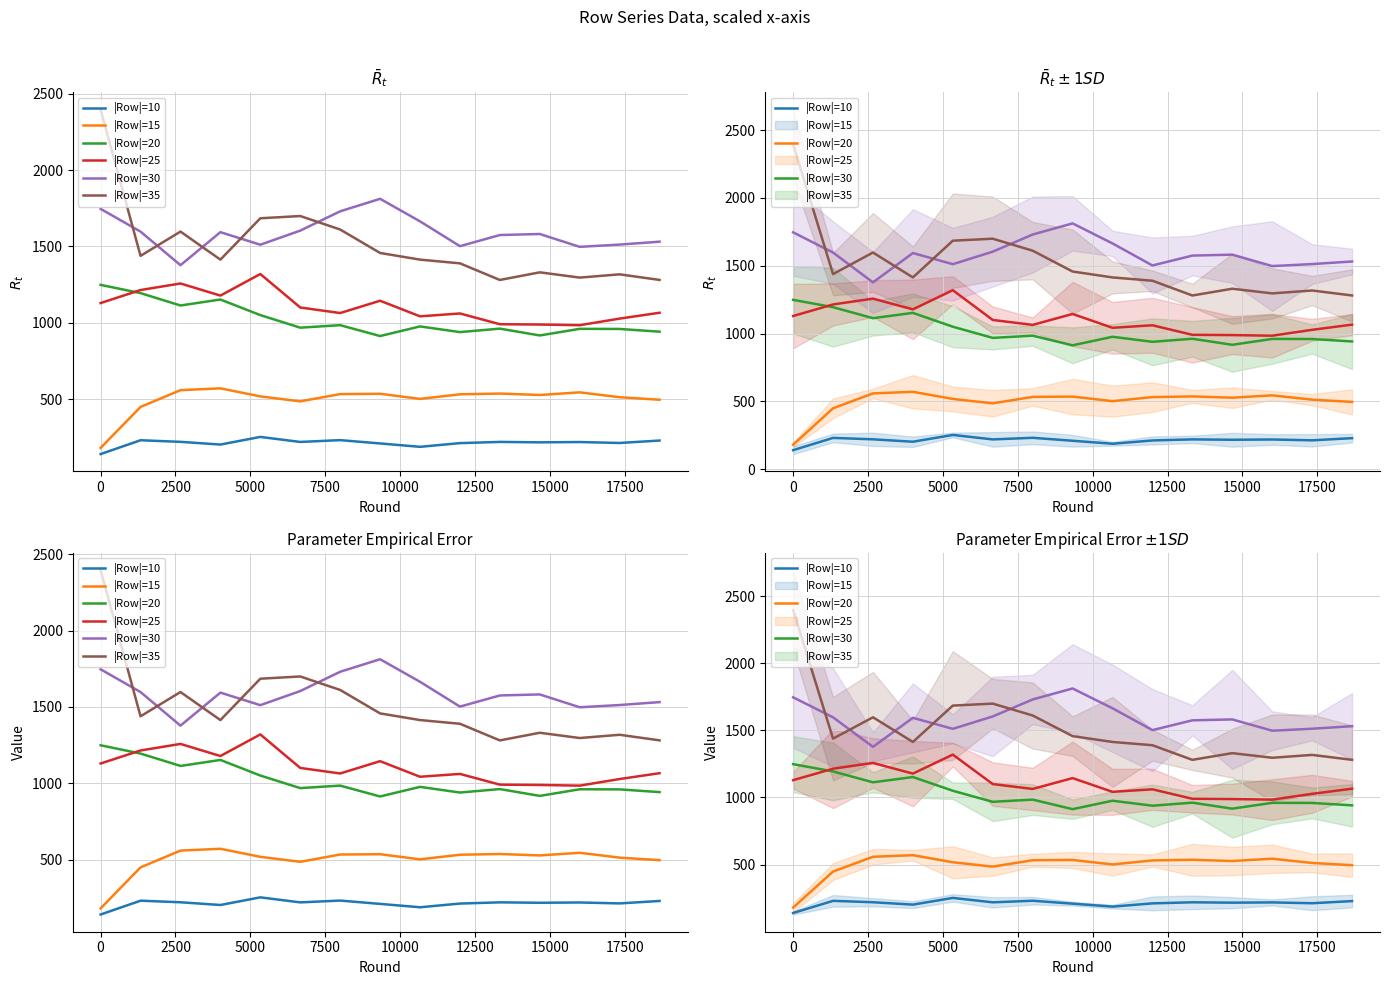

Reading left to right, extract all data points from this chart.

Row 0: 139.9	230.4	220.0	202.2	252.2	219.3	231.2	209.5	187.3	211.6	219.5	216.7	218.7	212.6	228.5
Row 1: 180.2	448.6	558.5	570.4	517.7	485.1	532.8	534.9	501.3	531.3	536.2	526.9	544.1	512.5	495.9
Row 2: 1248.3	1194.2	1113.1	1152.3	1050.2	967.8	984.2	913.0	976.0	938.9	961.5	916.8	960.2	959.4	941.6
Row 3: 1129.1	1214.4	1257.3	1178.0	1319.4	1100.0	1063.7	1144.3	1042.1	1060.9	990.5	988.4	984.0	1027.3	1065.6
Row 4: 1745.9	1597.0	1377.1	1593.3	1511.2	1603.5	1730.0	1811.9	1664.3	1501.7	1574.7	1581.4	1497.3	1512.1	1531.2
Row 5: 2395.7	1438.3	1597.2	1413.5	1684.4	1699.1	1610.8	1457.2	1413.6	1389.2	1280.3	1330.4	1295.9	1317.2	1280.6